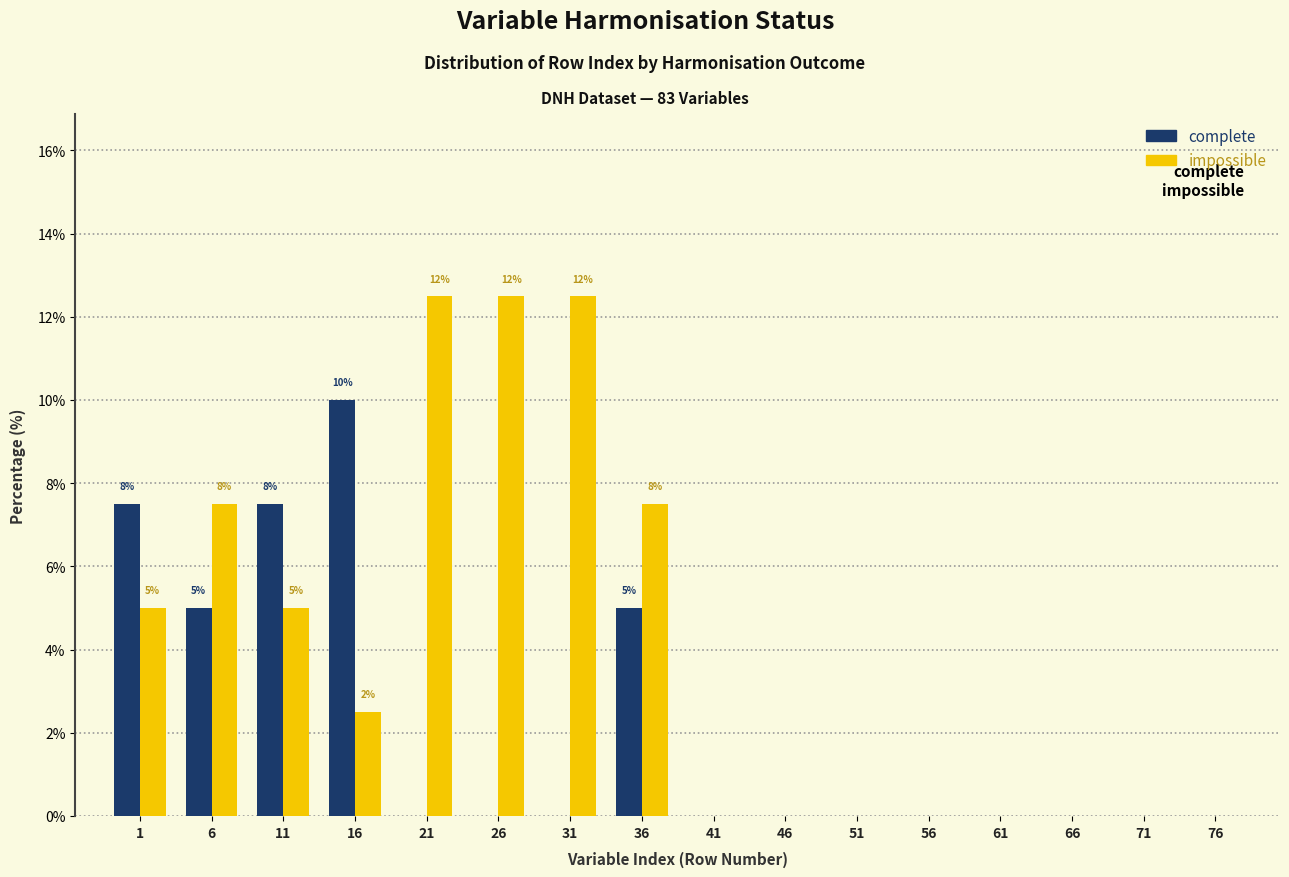

Is the value of complete at 11 greater than the value of impossible at 26?

No